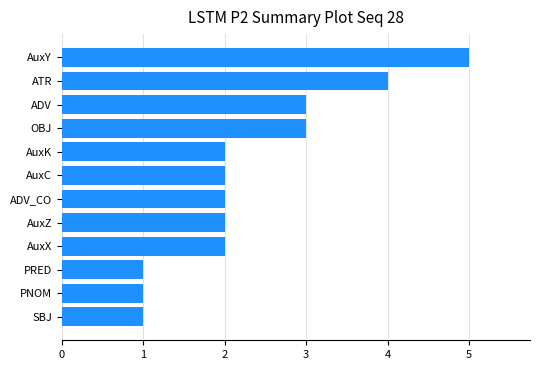

What is the minimum value shown in the chart?

1